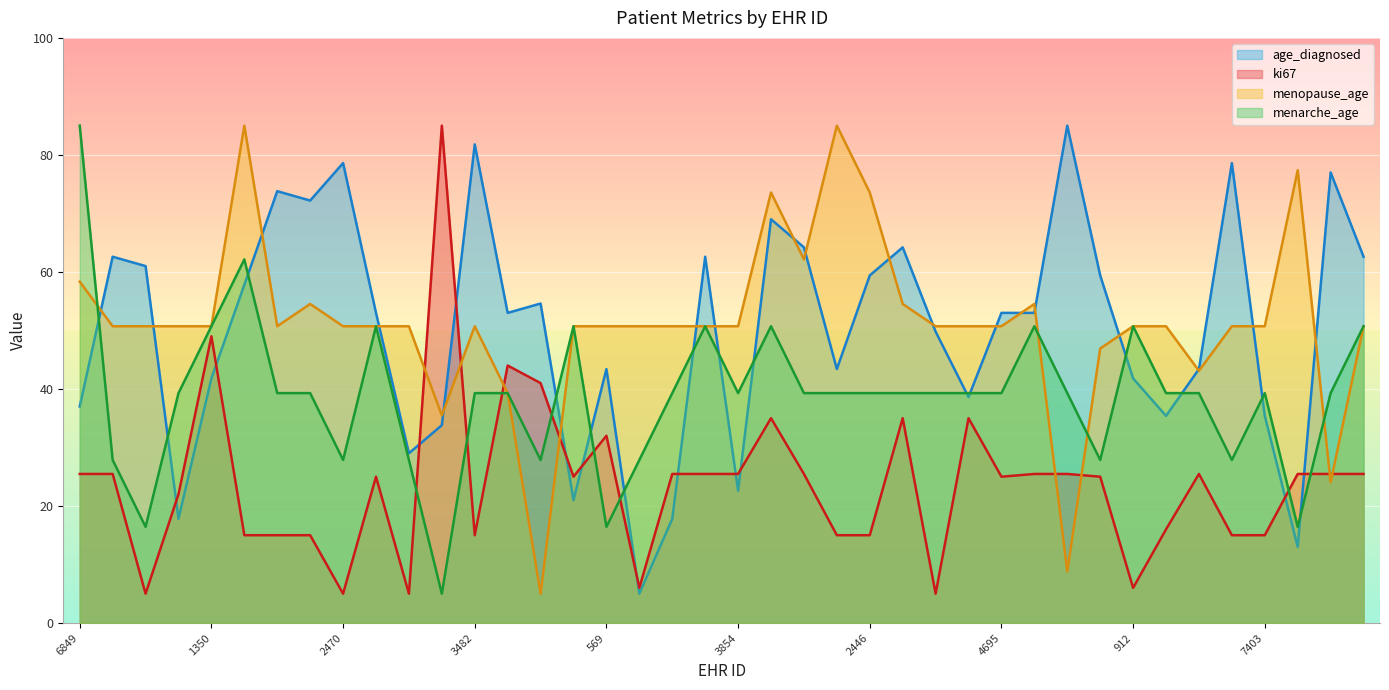

Where is the first local minimum for ki67?

1458